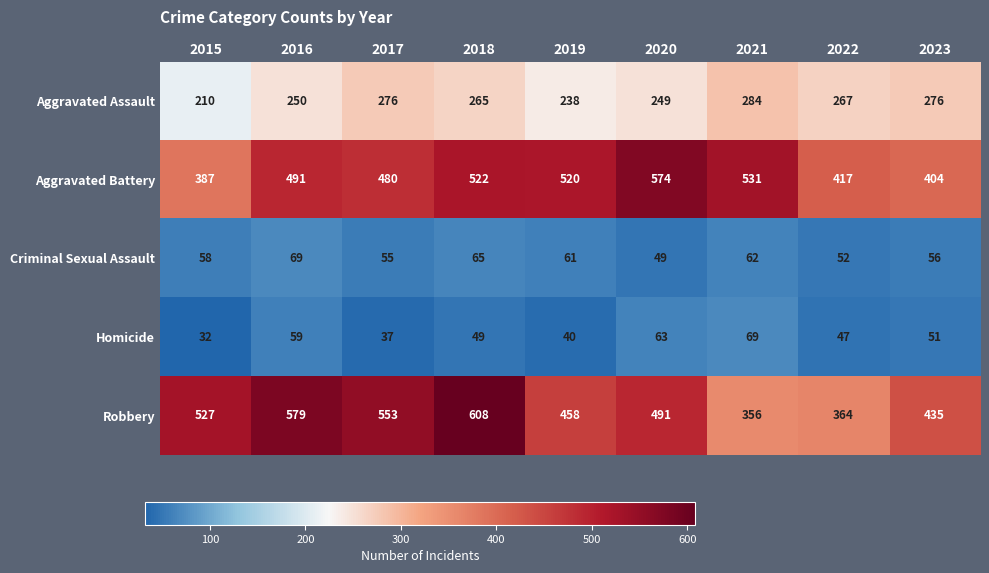

What is the spread (max minus min) of values at 2022?

370